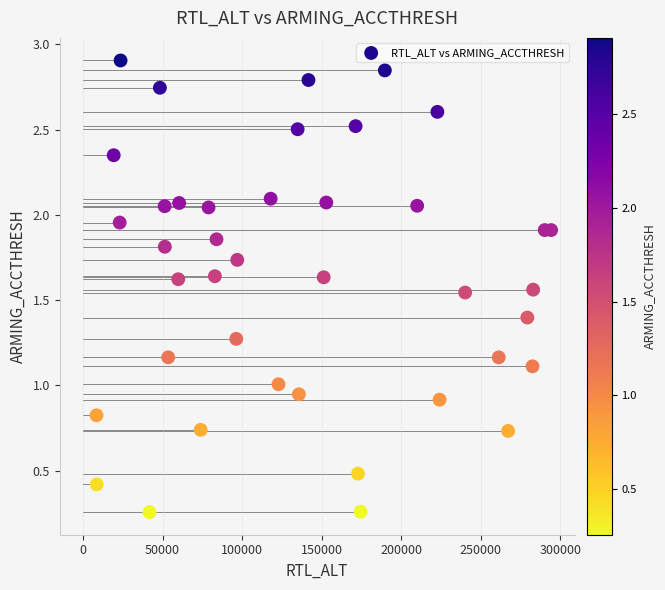

What is the range of X values (max minus min)?

285758.0